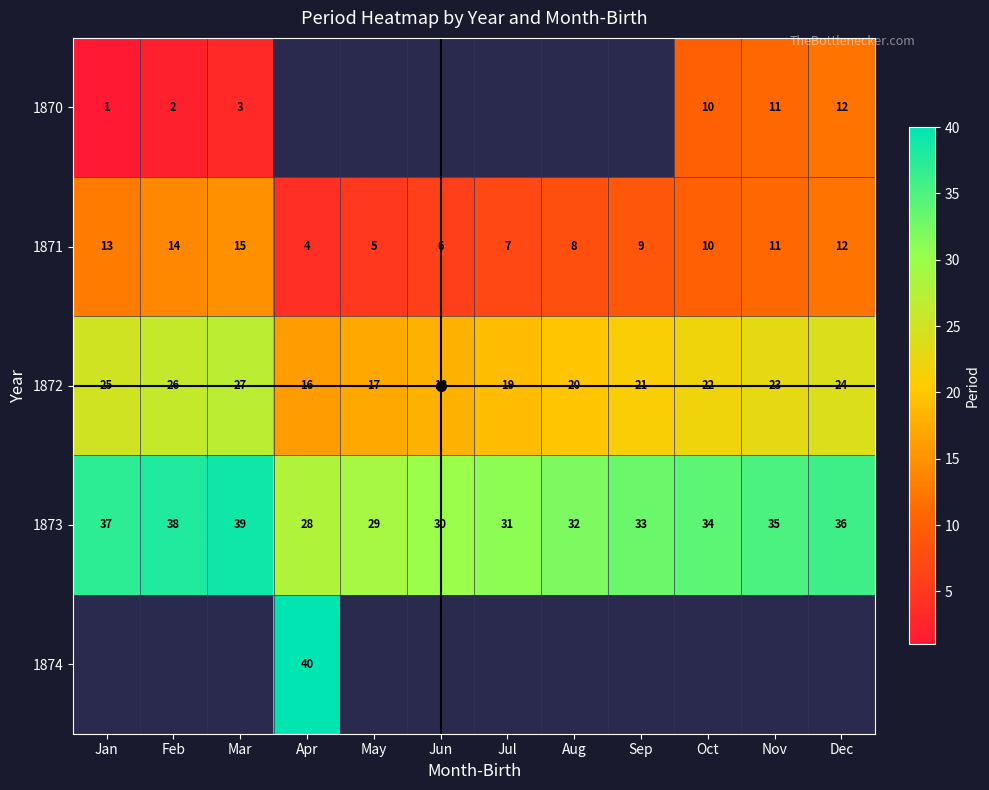

The 1871 series shows 7 at Jan. True or false?

False